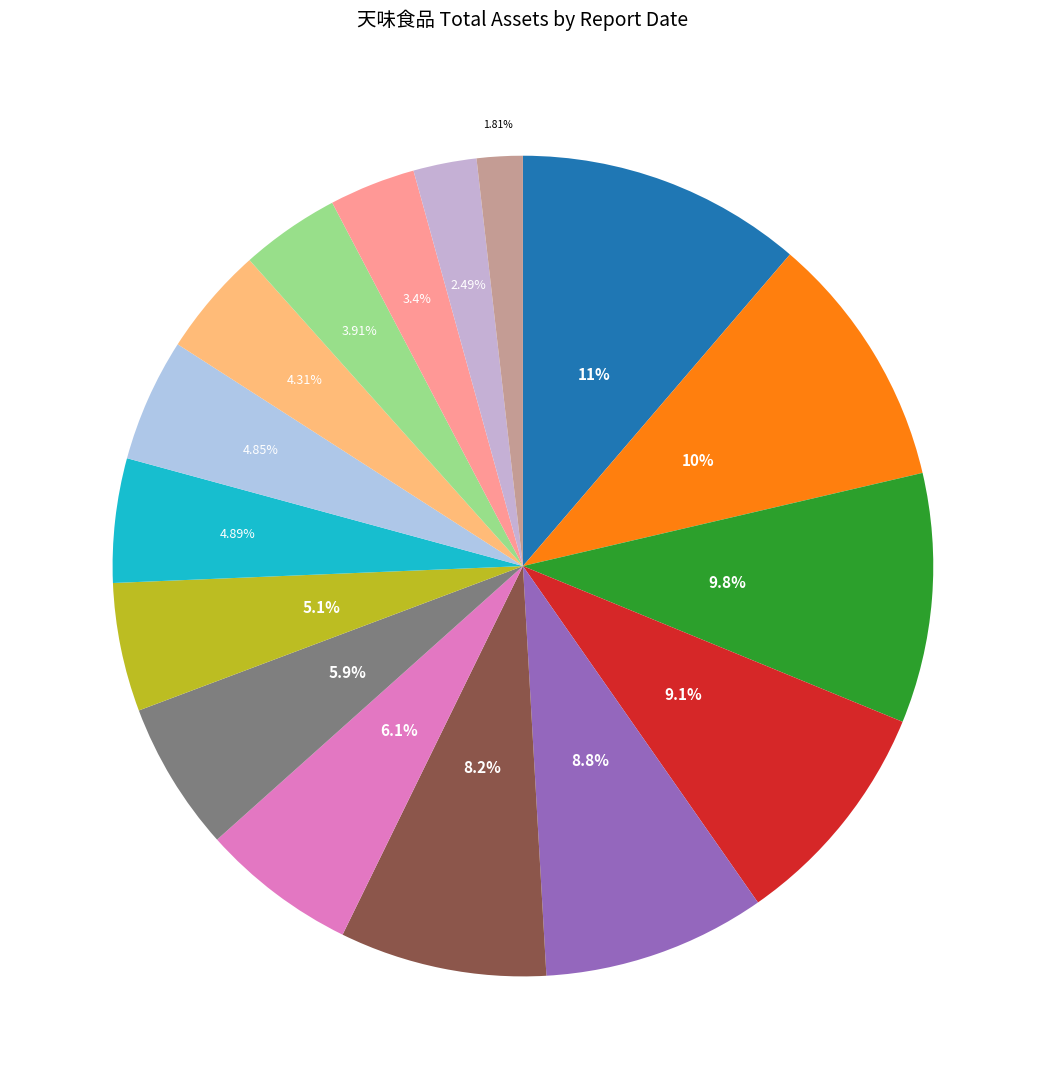

Count the number of slices in the pie.

16